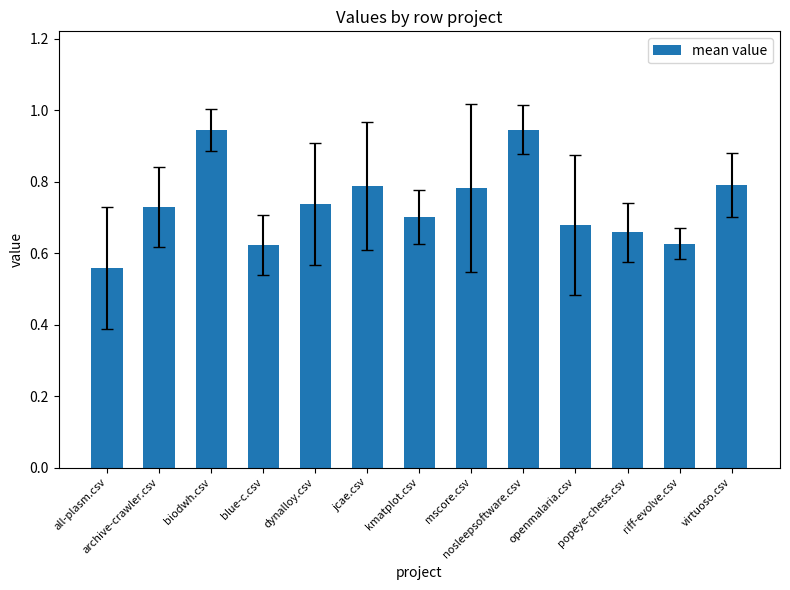

Count the values in the range 0 to 1.

13